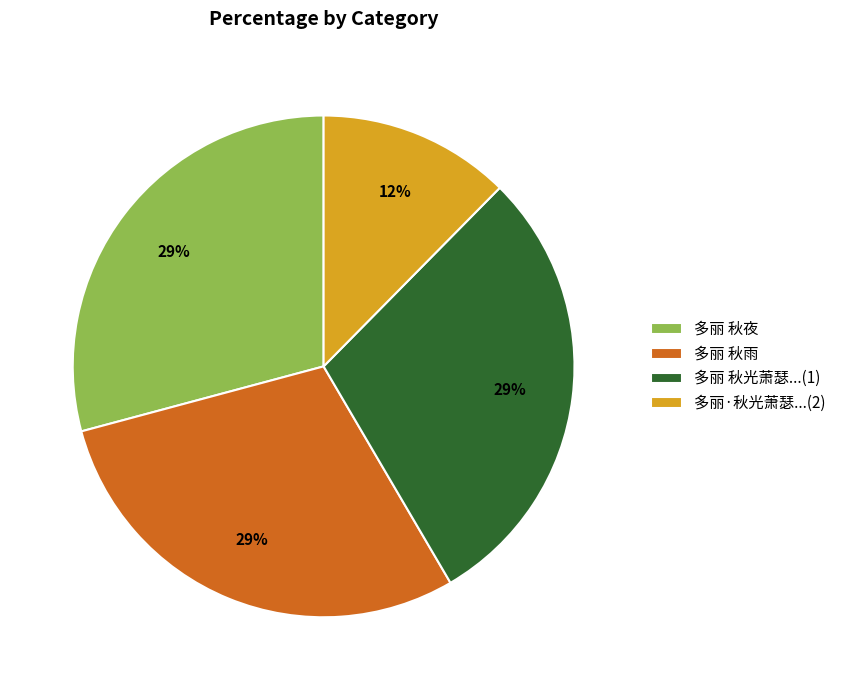

Approximately how many times larger is the value at 多丽·秋光萧瑟...(2) compared to 多丽 秋夜?

0.4